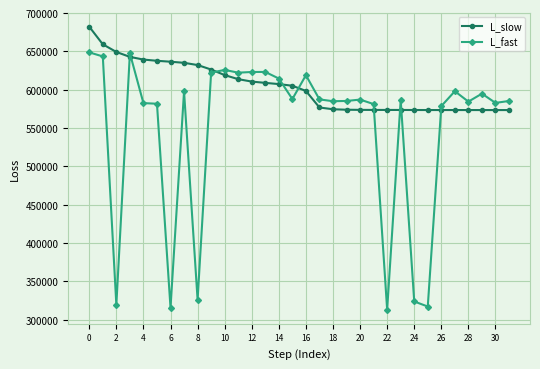

True or false: L_slow and L_fast cross at least once.

True